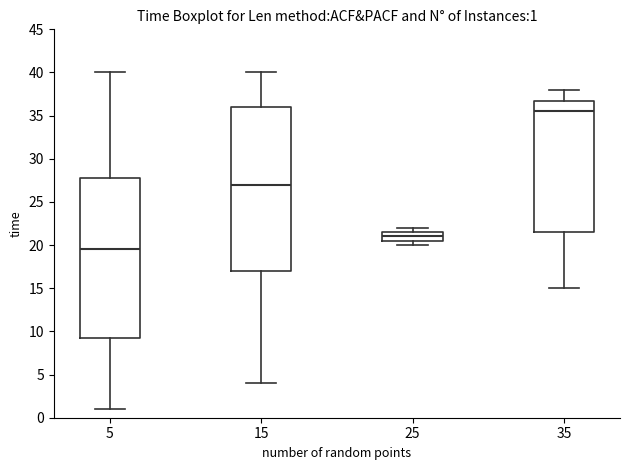

Which box is the tallest, from its lower edge to its upper edge?

15